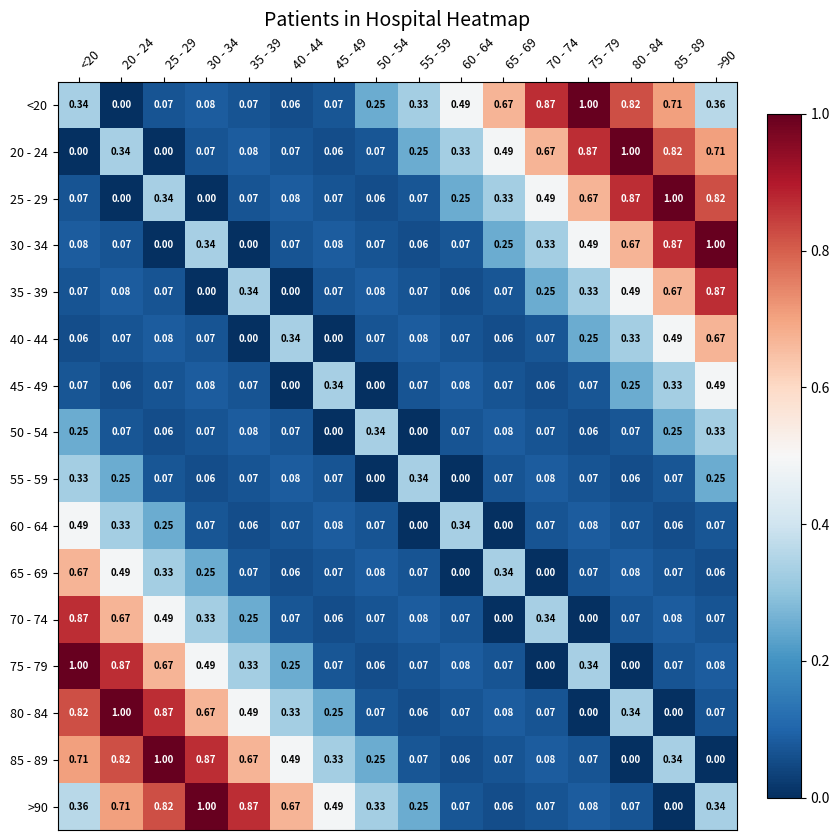

Is the value of 75 - 79 at 30 - 34 greater than the value of 65 - 69 at 80 - 84?

Yes